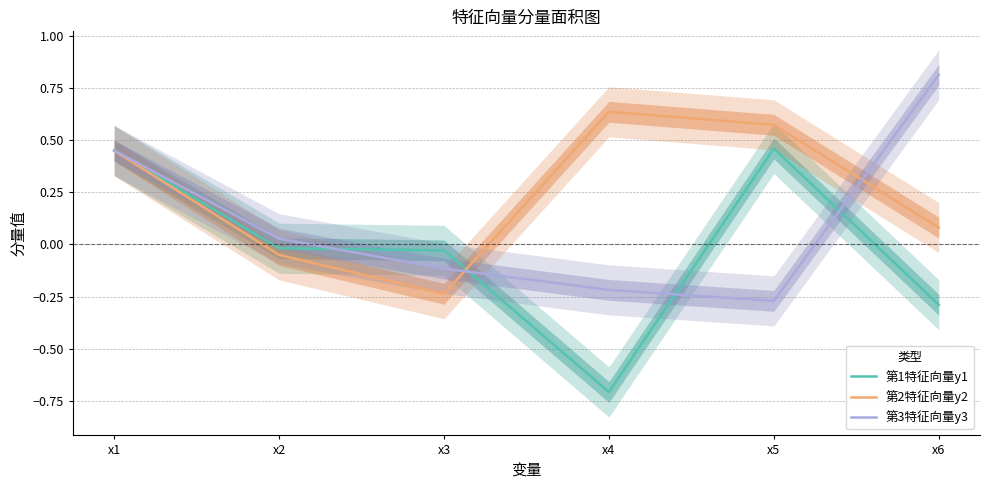

At how many categories does at least one series exceed 0?

5